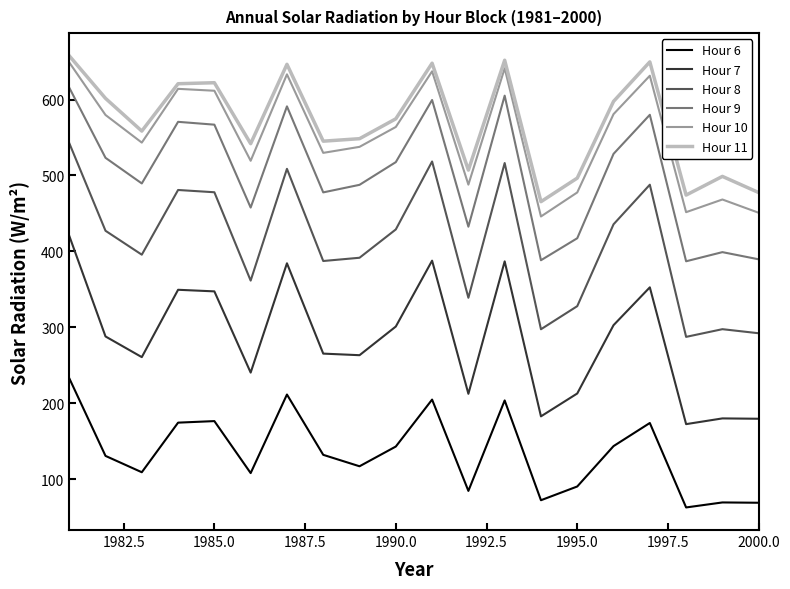

What is the minimum value shown in the chart?

62.5